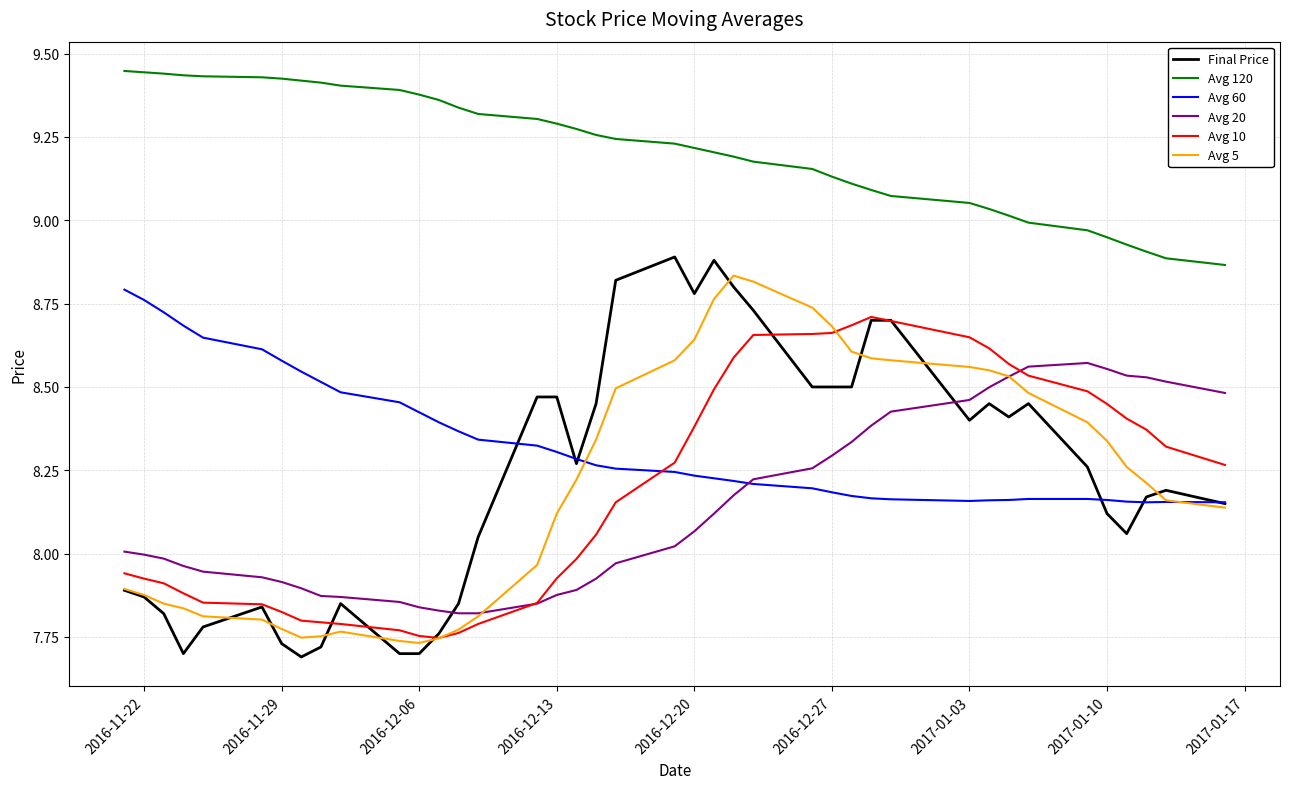

What is the minimum value shown in the chart?

7.7